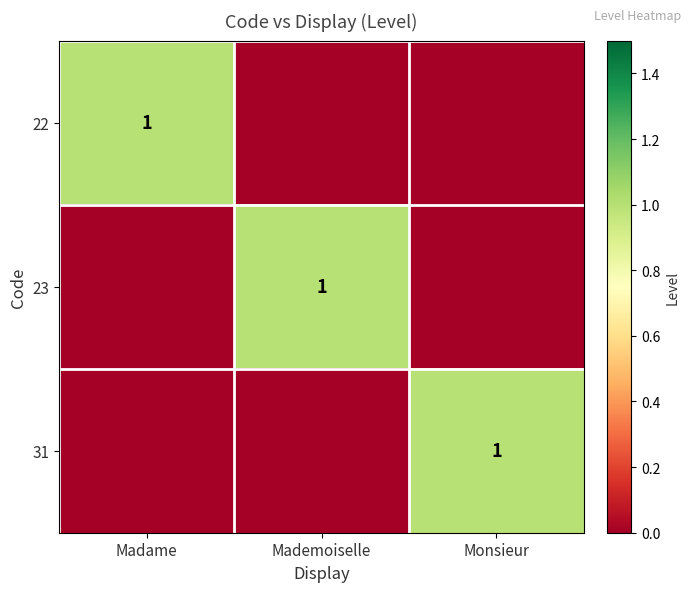

True or false: 31 has a value of 2 at Monsieur.

False